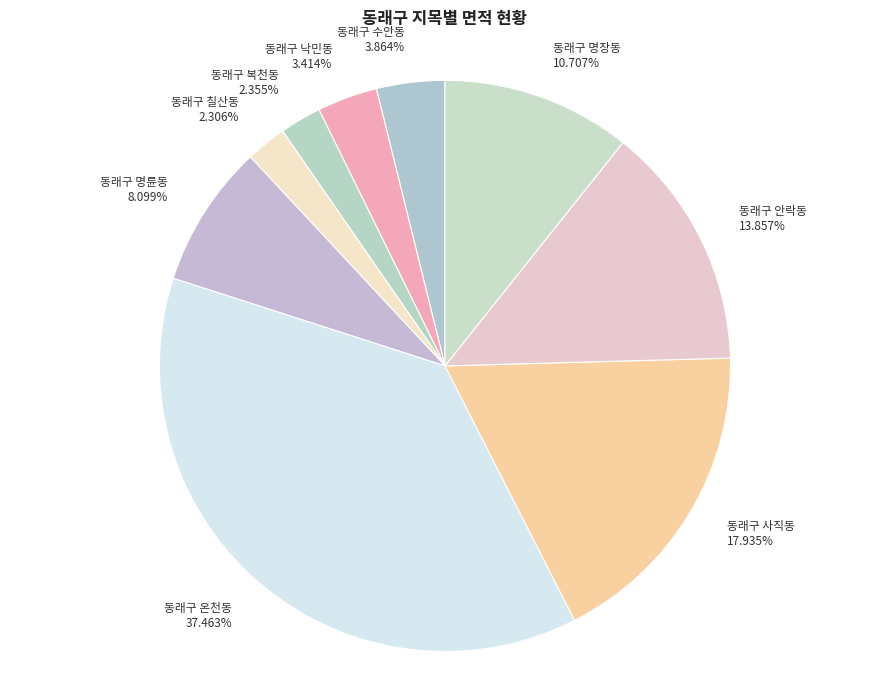

To the nearest percent, what is the average slice percentage?

11%